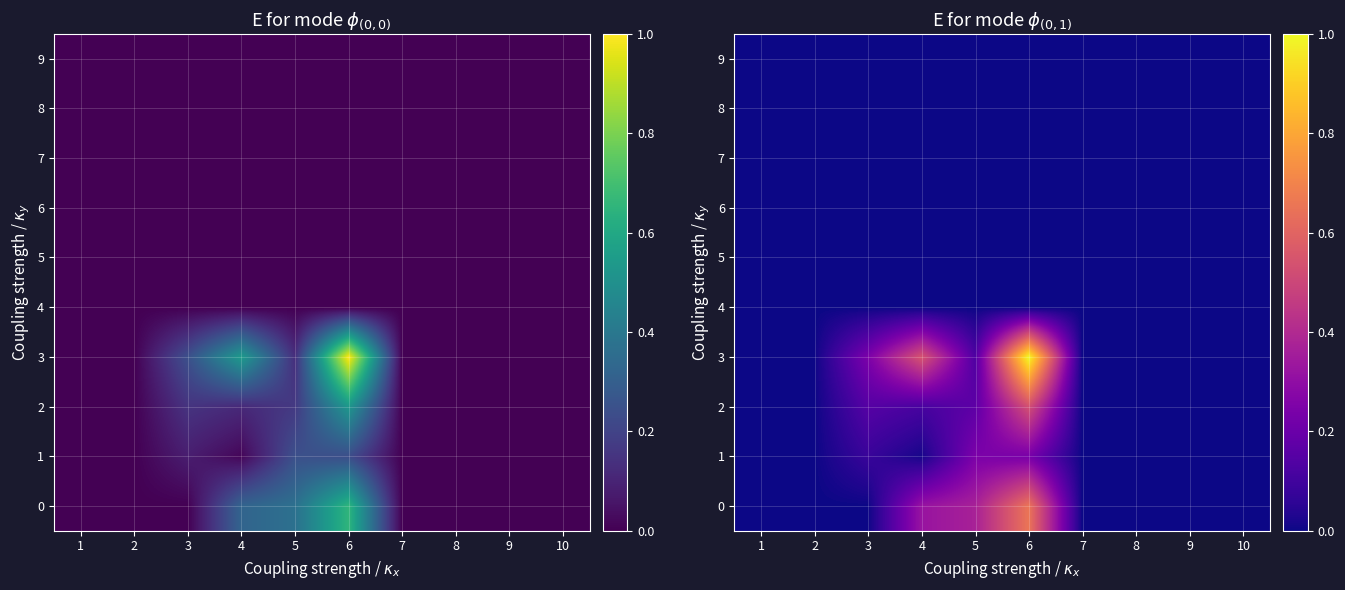

What is the difference between the 1 values at 1 and 3?

0.1